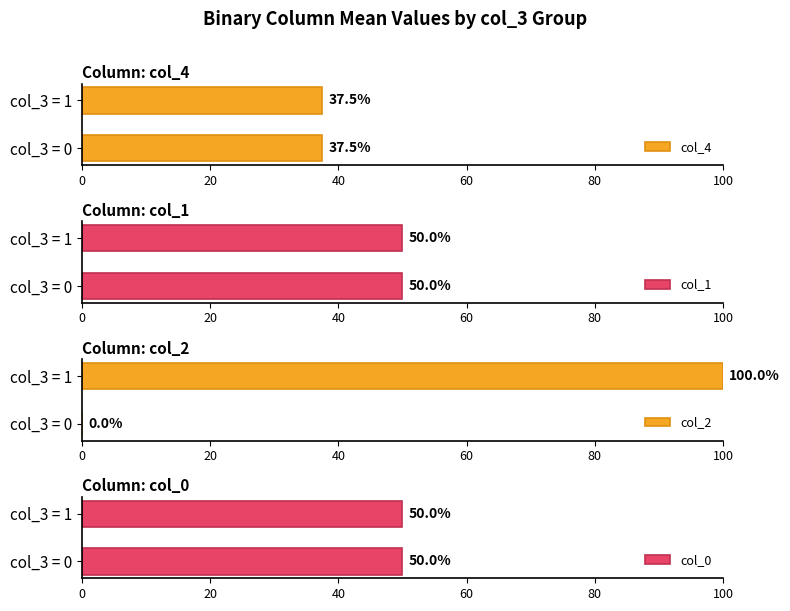

What is the sum of the col_2 values at col_3 = 0 and col_3 = 1?

100